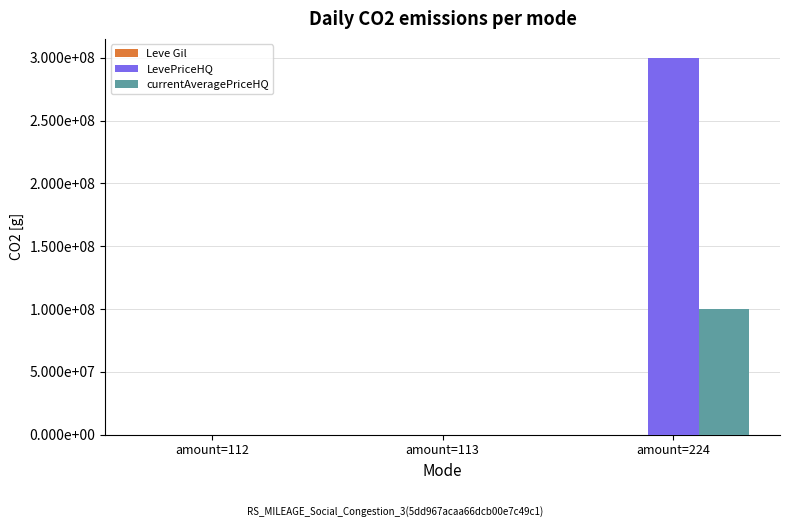

Does the chart contain stacked bars?

No